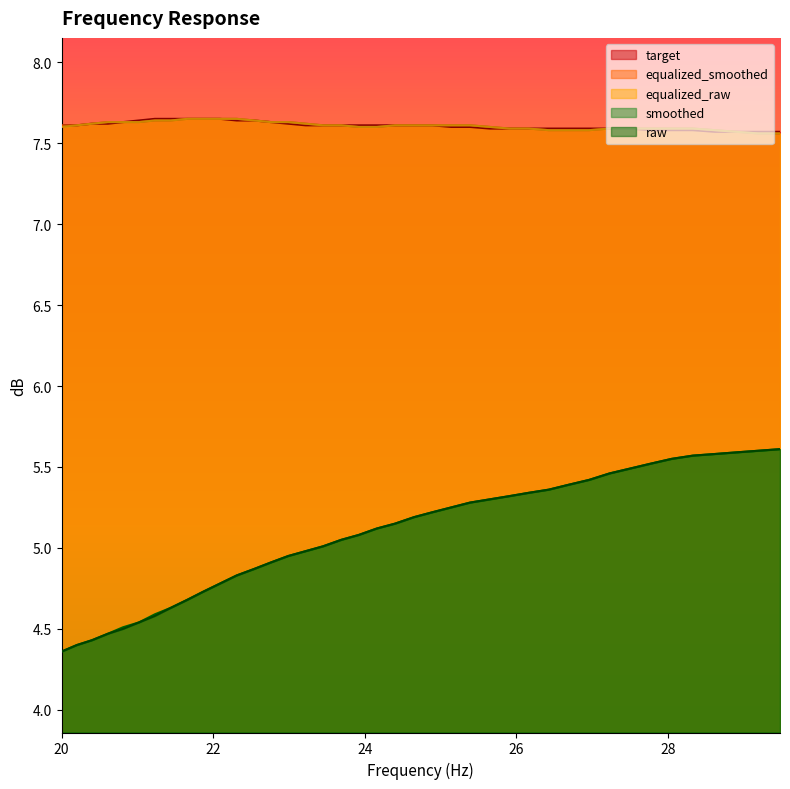

List the labels in order of target value, largest first.

21.23, 21.44, 21.66, 21.87, 22.09, 21.02, 22.31, 22.54, 20.81, 22.76, 20.4, 20.61, 22.99, 20.0, 20.2, 23.22, 23.45, 23.69, 23.92, 24.16, 24.4, 24.65, 24.89, 25.14, 25.39, 25.65, 25.91, 26.16, 26.43, 26.69, 26.96, 27.23, 27.5, 27.77, 28.05, 28.33, 28.62, 28.9, 29.19, 29.48